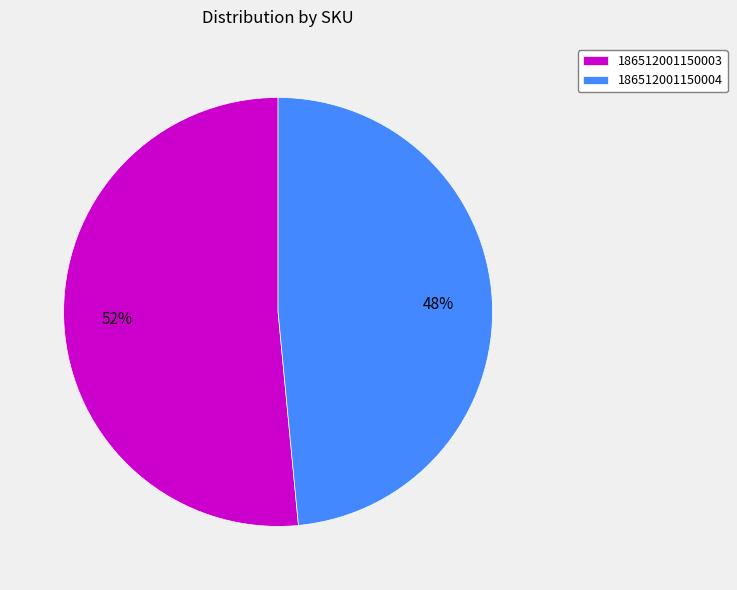

Count the number of slices in the pie.

2